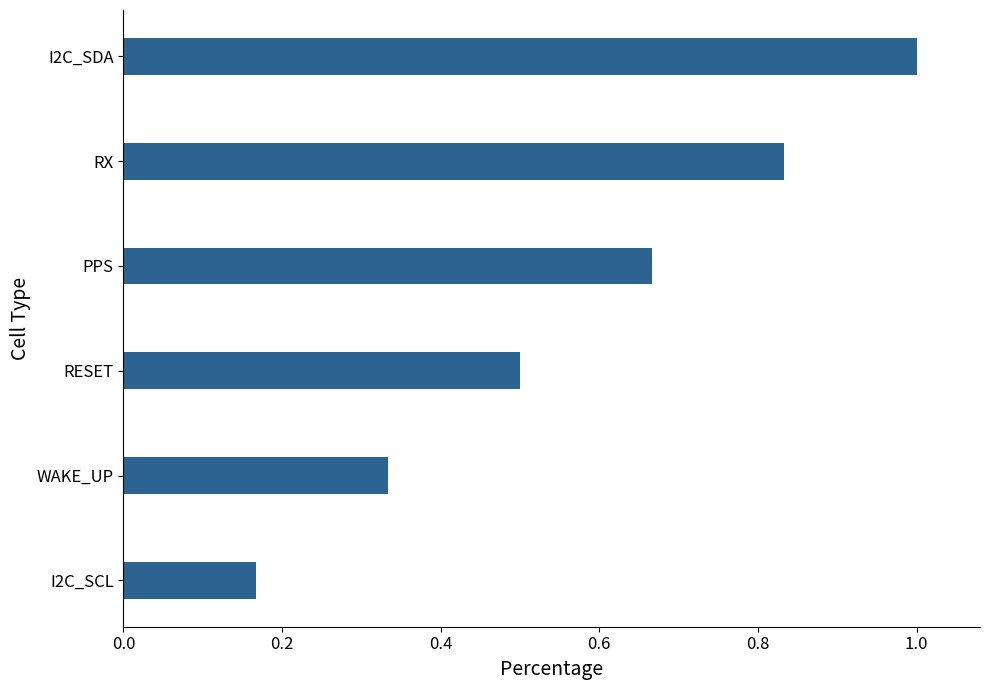

What is the difference between the second highest and second lowest values?

0.5